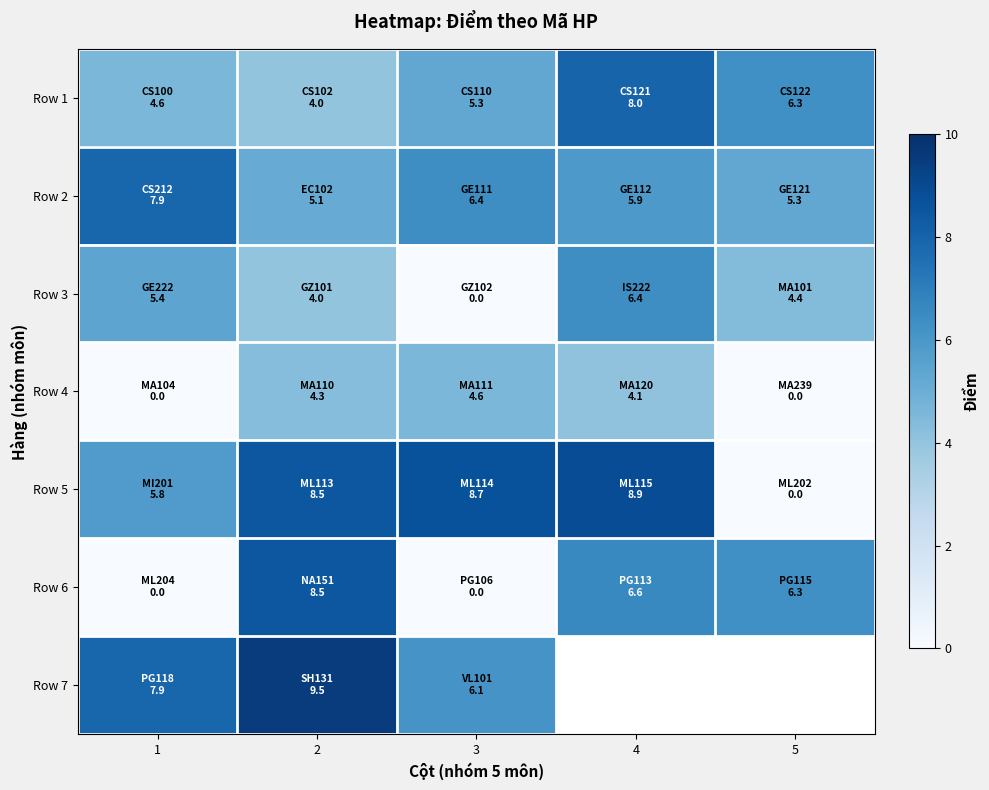

What is the difference between the Row 3 values at 4 and 2?

2.4